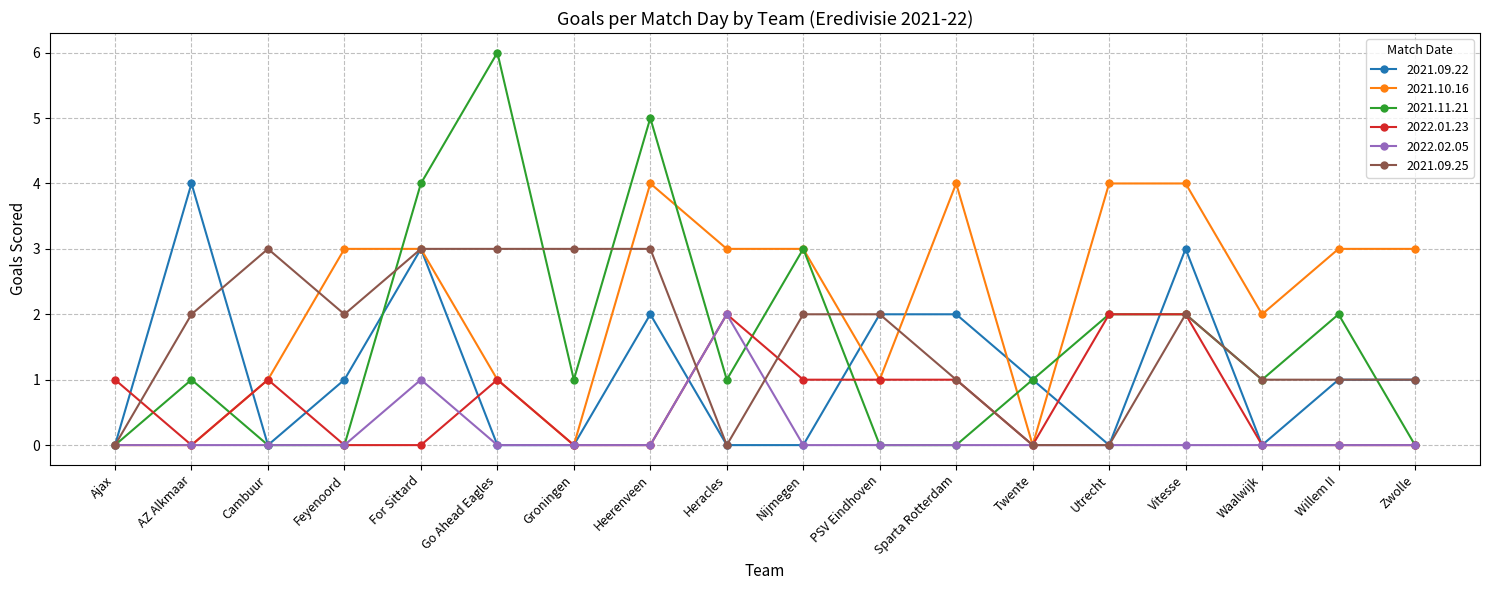

The value of 2021.09.25 at For Sittard is 3. True or false?

True